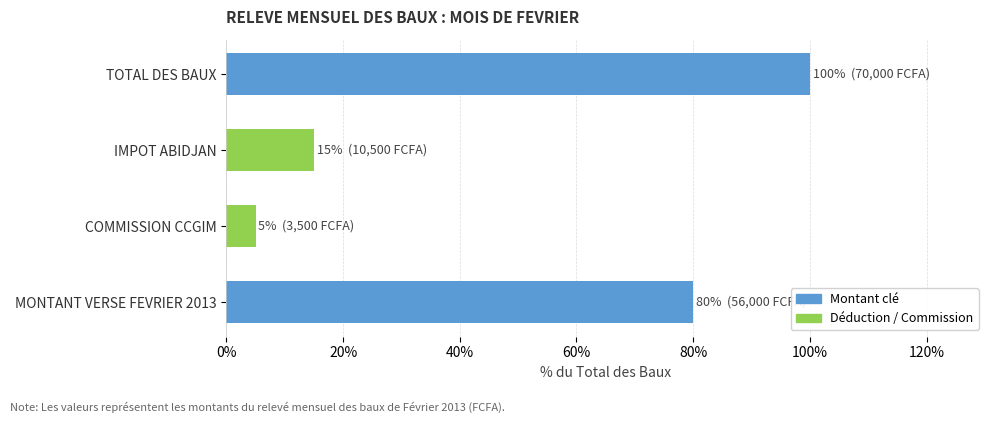

What is the average value?

50